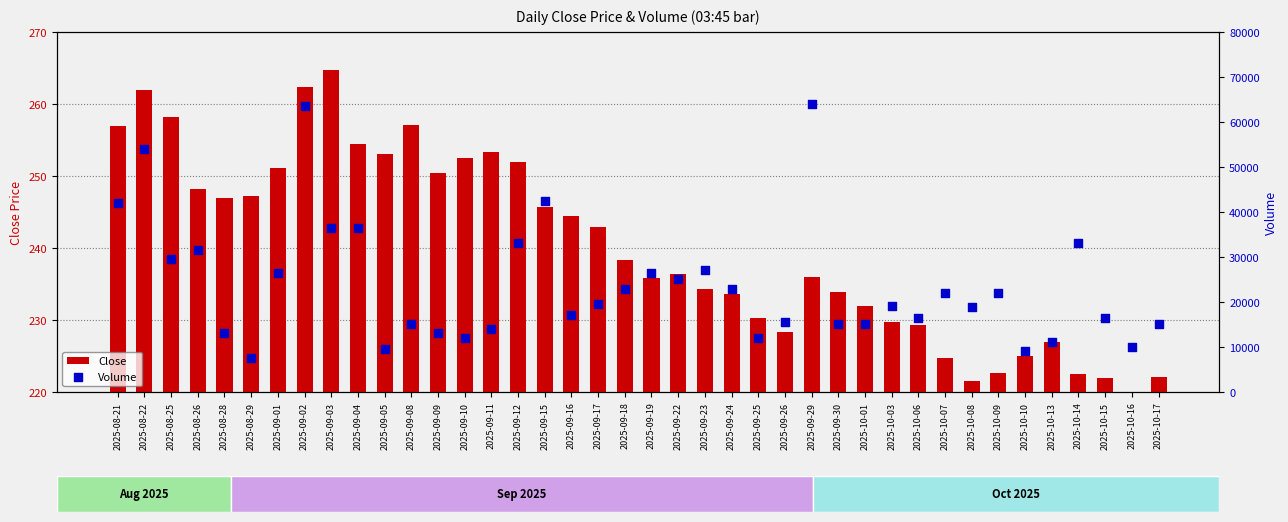

At which category is the sum across all series the highest?

2025-09-29